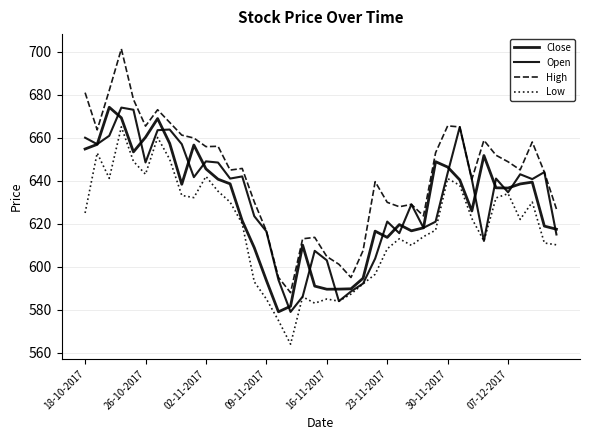

What is the average value of the Close series?

628.7